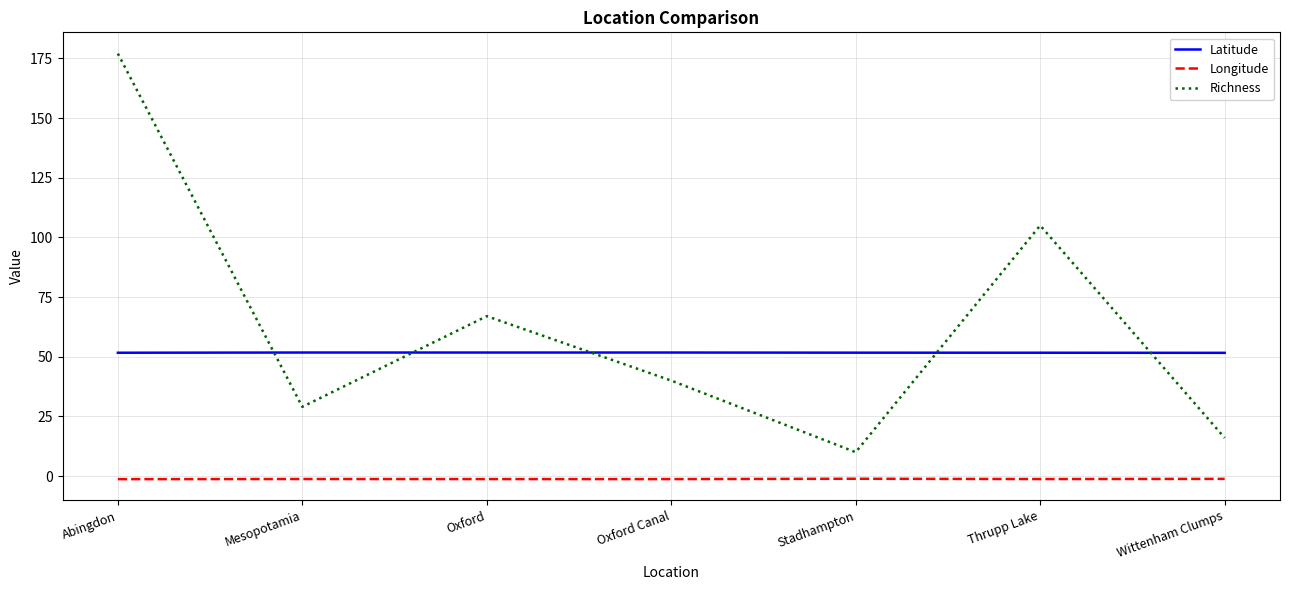

True or false: Richness and Latitude cross at least once.

True